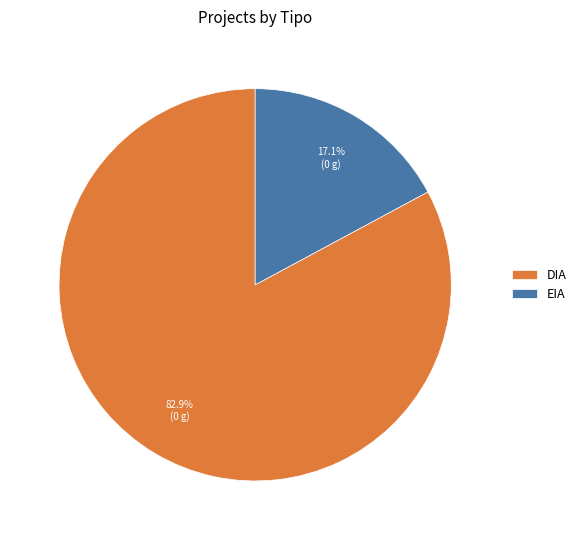

Which category has the smallest portion of the pie?

EIA